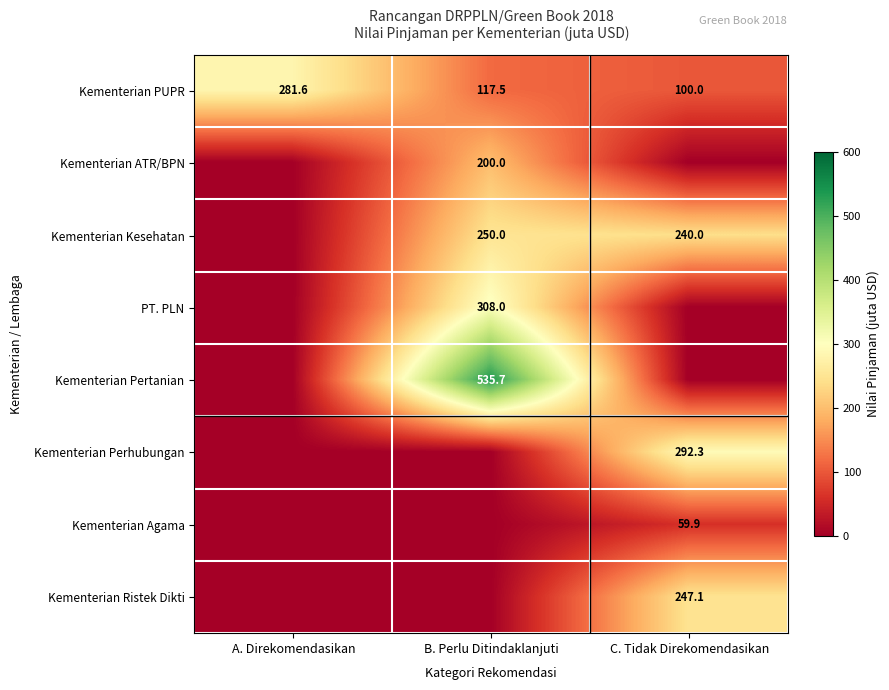

True or false: Kementerian Pertanian has a value of 350.1 at B. Perlu Ditindaklanjuti.

False